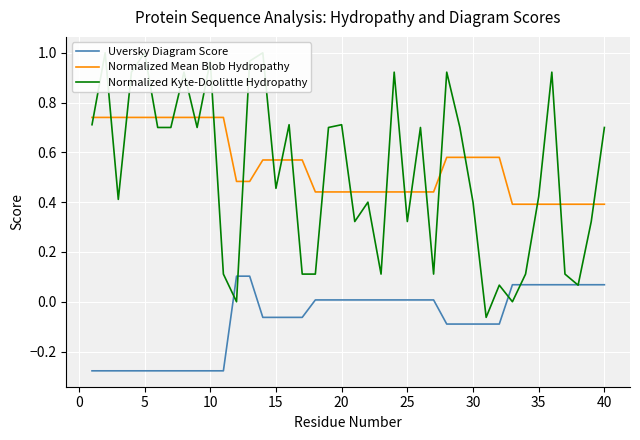

Reading left to right, what are all the values shown in this chart?

Uversky Diagram Score: -0.3	-0.3	-0.3	-0.3	-0.3	-0.3	-0.3	-0.3	-0.3	-0.3	-0.3	0.1	0.1	-0.1	-0.1	-0.1	-0.1	0.0	0.0	0.0	0.0	0.0	0.0	0.0	0.0	0.0	0.0	-0.1	-0.1	-0.1	-0.1	-0.1	0.1	0.1	0.1	0.1	0.1	0.1	0.1	0.1
Normalized Mean Blob Hydropathy: 0.7	0.7	0.7	0.7	0.7	0.7	0.7	0.7	0.7	0.7	0.7	0.5	0.5	0.6	0.6	0.6	0.6	0.4	0.4	0.4	0.4	0.4	0.4	0.4	0.4	0.4	0.4	0.6	0.6	0.6	0.6	0.6	0.4	0.4	0.4	0.4	0.4	0.4	0.4	0.4
Normalized Kyte-Doolittle Hydropathy: 0.7	1.0	0.4	0.9	1.0	0.7	0.7	0.9	0.7	1.0	0.1	0.0	1.0	1.0	0.5	0.7	0.1	0.1	0.7	0.7	0.3	0.4	0.1	0.9	0.3	0.7	0.1	0.9	0.7	0.4	-0.1	0.1	0.0	0.1	0.4	0.9	0.1	0.1	0.3	0.7